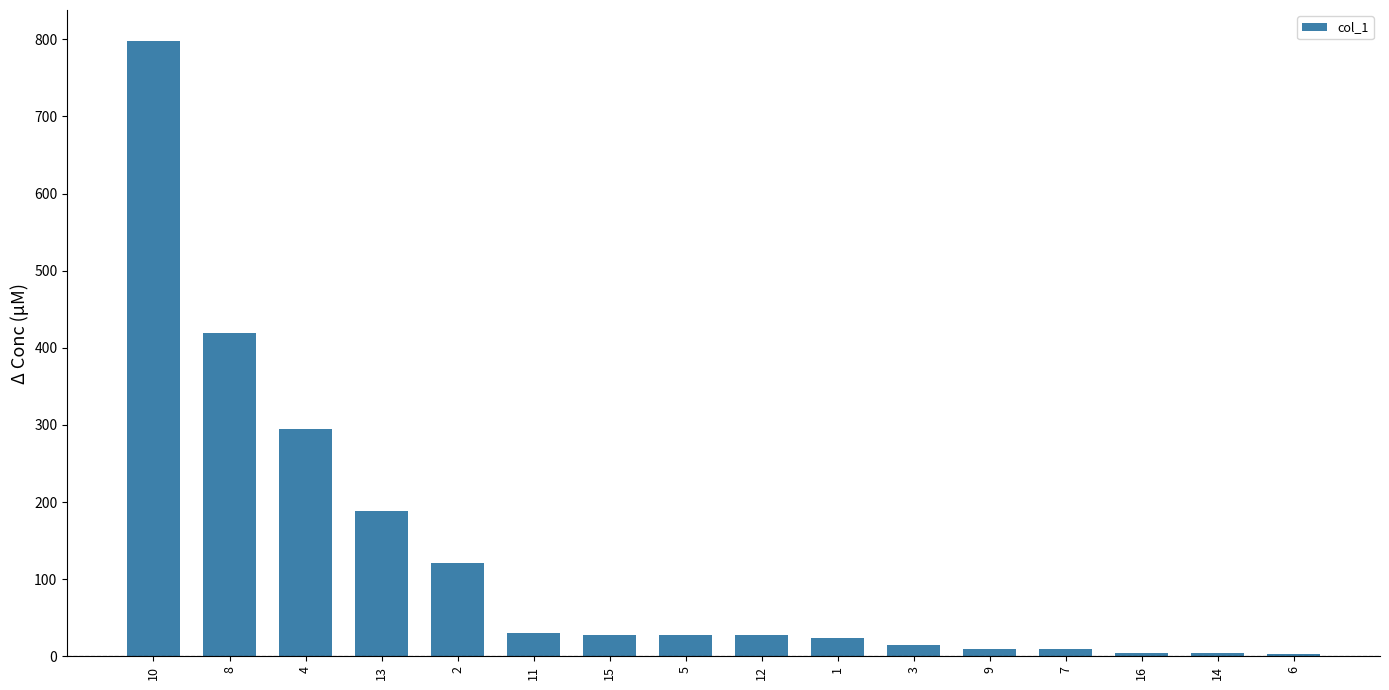

Which label corresponds to the largest value in the chart?

10